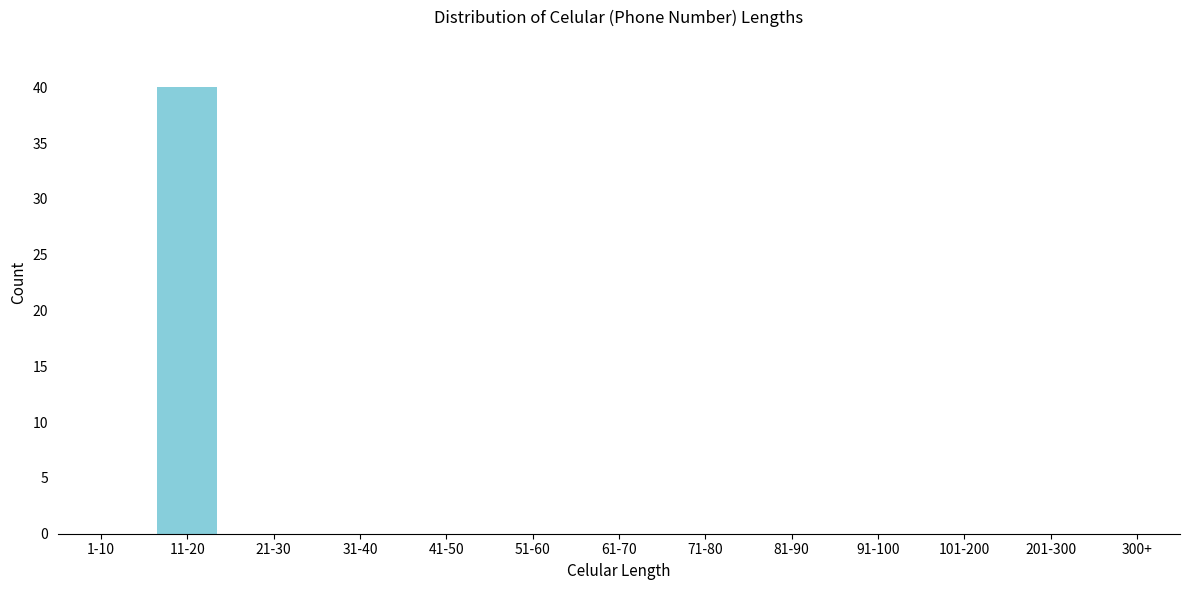

Reading right to left, list all the values displayed in this chart.

300+=0	201-300=0	101-200=0	91-100=0	81-90=0	71-80=0	61-70=0	51-60=0	41-50=0	31-40=0	21-30=0	11-20=40	1-10=0